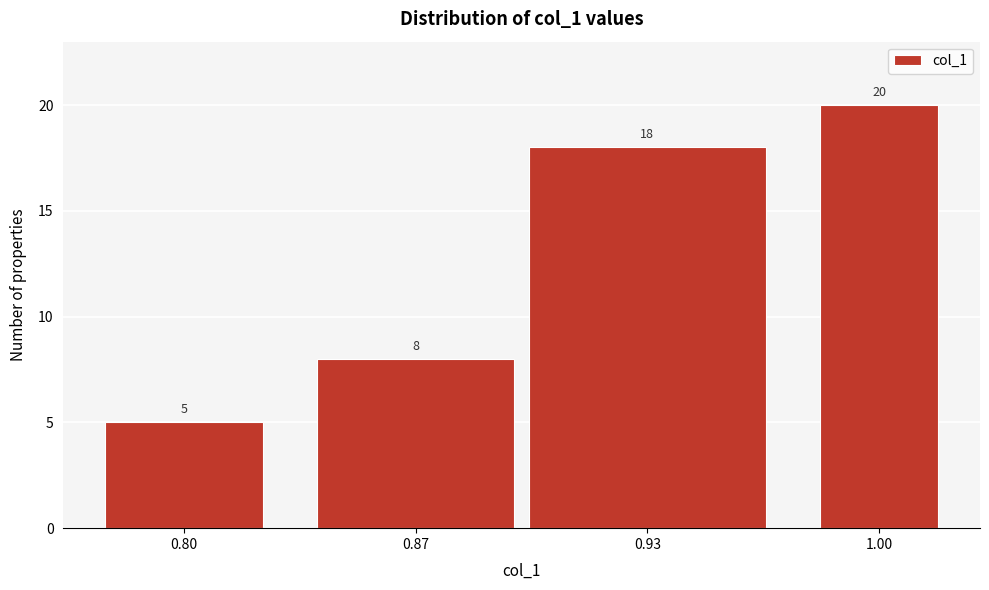

Reading left to right, list all the values displayed in this chart.

5	8	18	20